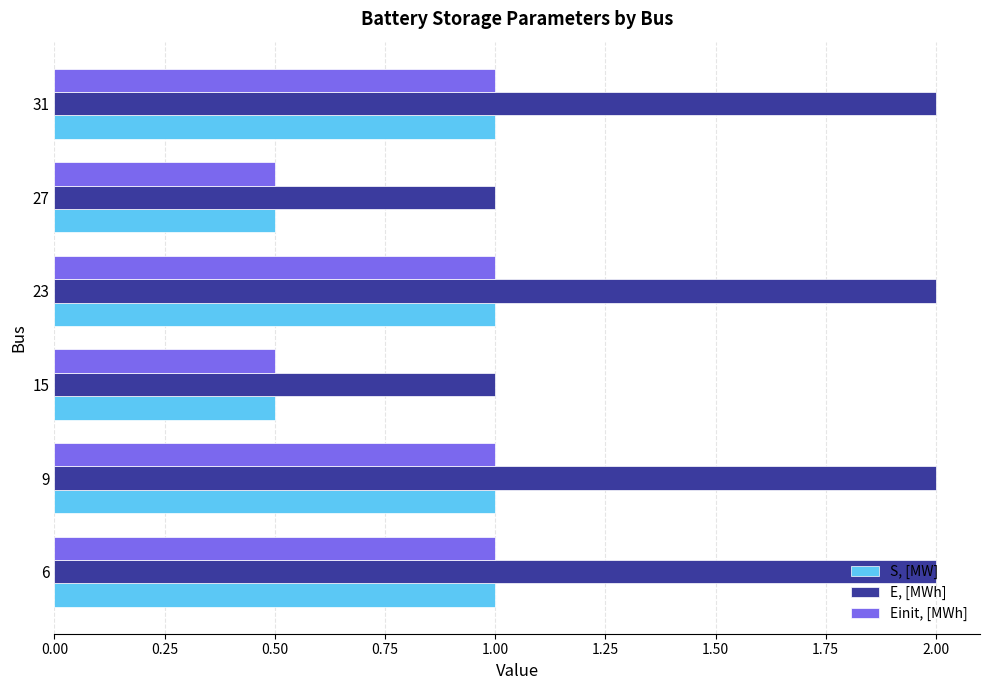

What is the maximum value shown in the chart?

2.0